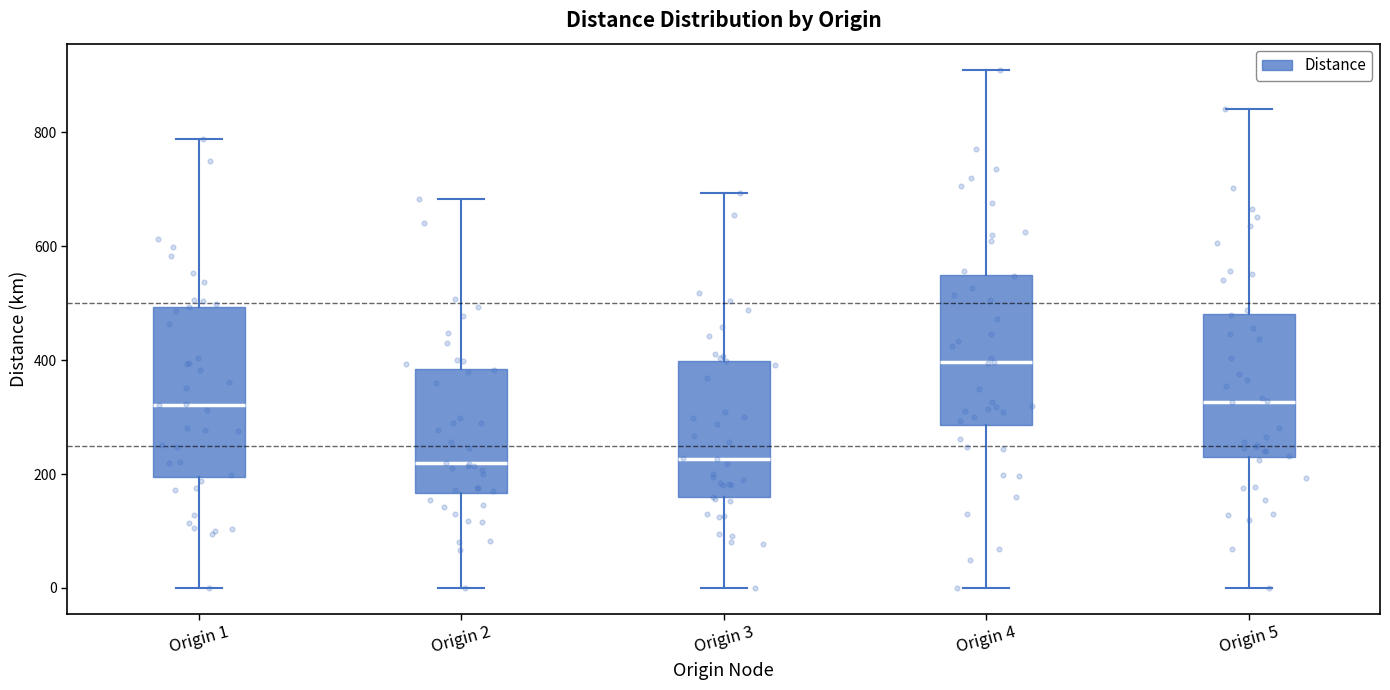

Reading left to right, transcribe this box plot: for each box, give where its median line is, the range the box spans, and where its two whiskers end, as read against the y-axis. The values are not printed on the chart, so give them approximately, as read against the axis.

Origin 1: median 320, box 200 to 500, whiskers 0 to 780
Origin 2: median 220, box 160 to 380, whiskers 0 to 680
Origin 3: median 220, box 160 to 400, whiskers 0 to 700
Origin 4: median 400, box 280 to 560, whiskers 0 to 920
Origin 5: median 320, box 220 to 480, whiskers 0 to 840